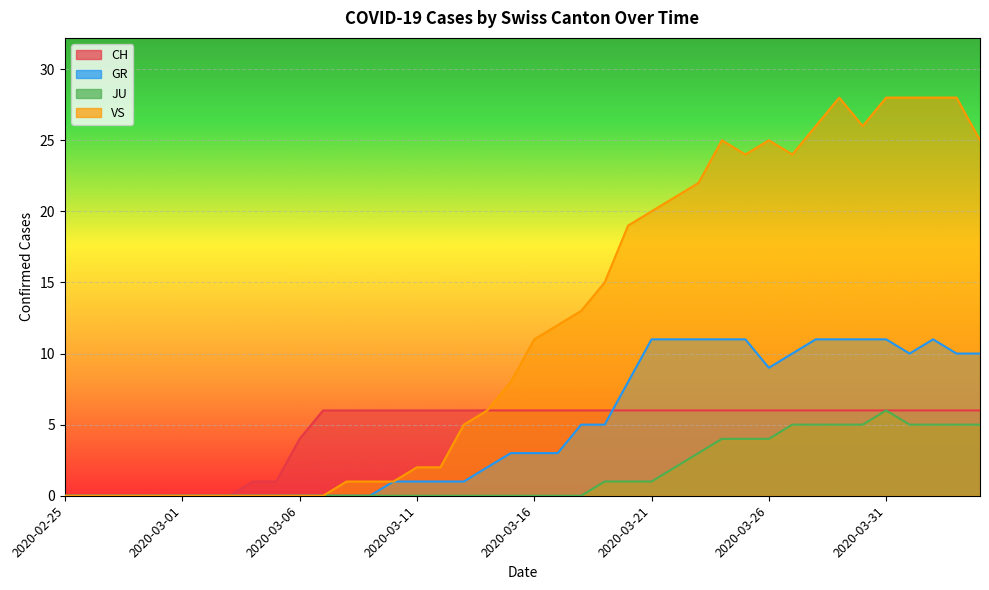

Count the CH values in the range 4 to 6.

30